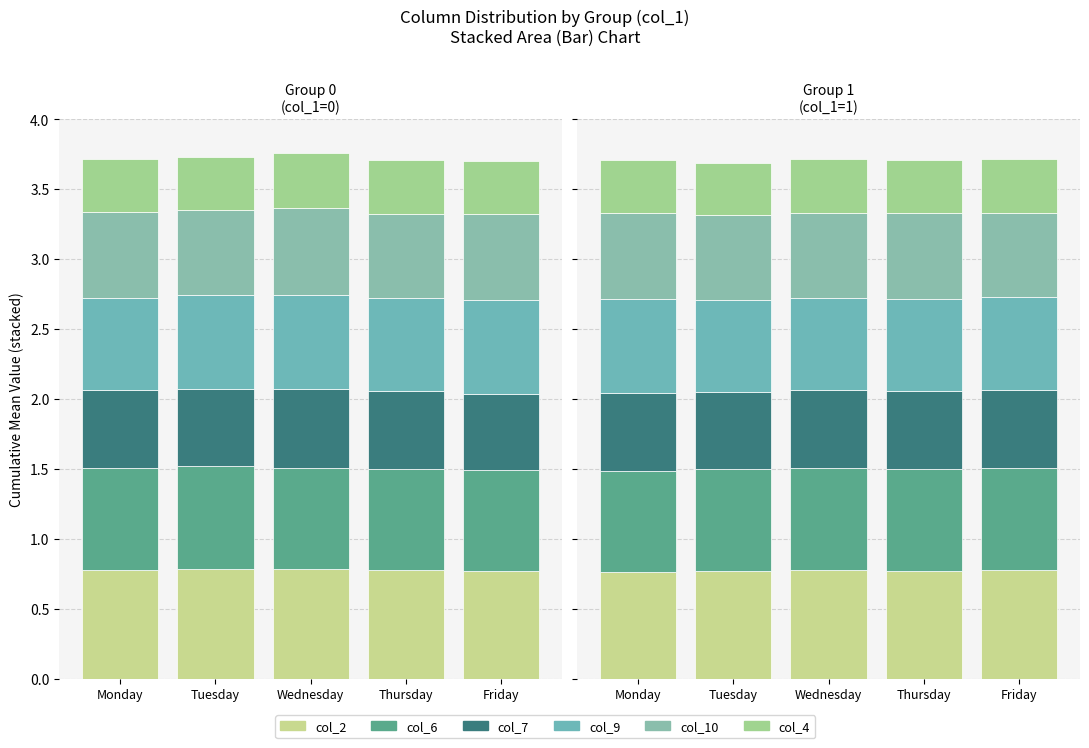

What is the difference between the highest and lowest values at Wednesday?

0.4